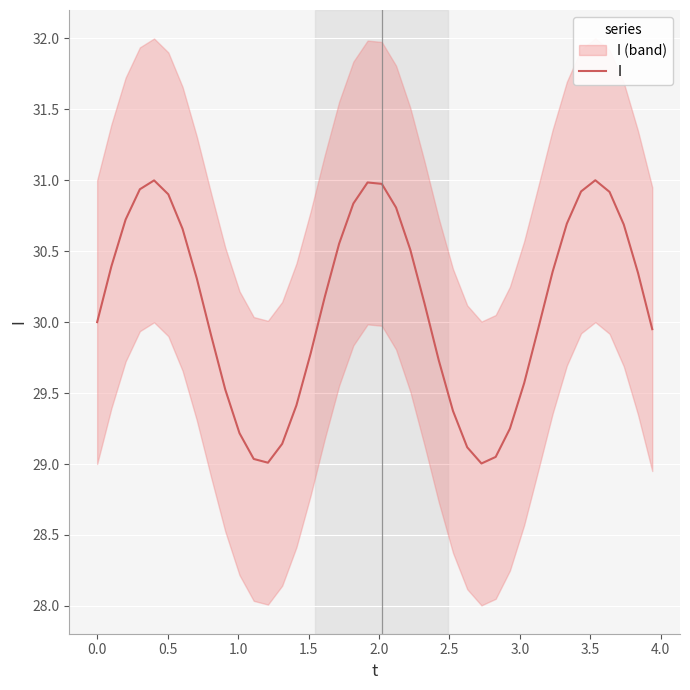

What is the maximum value for I?

31.0